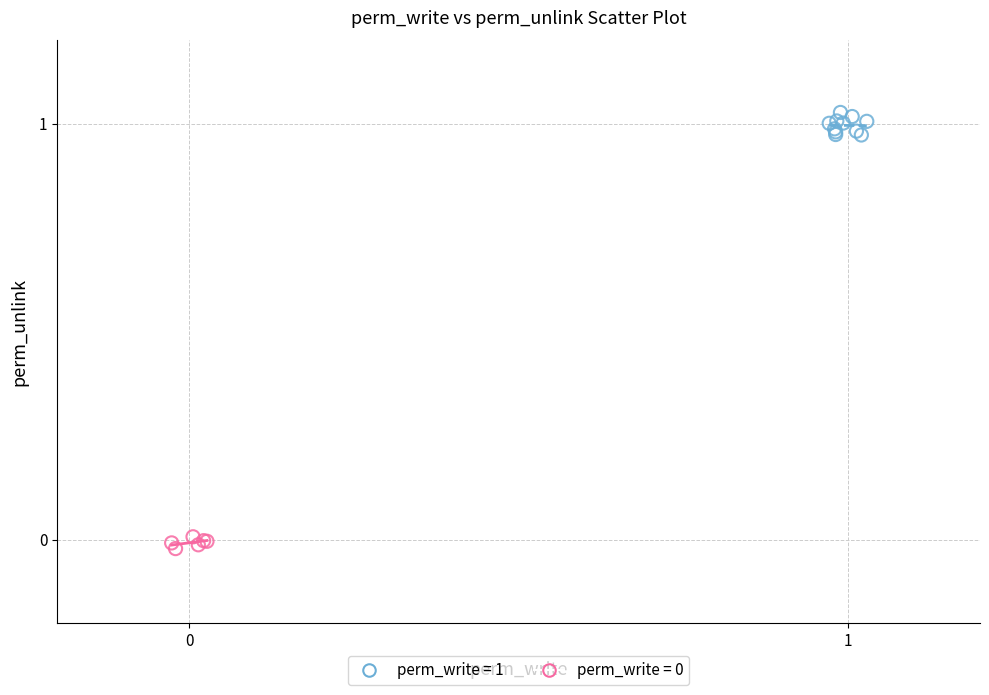

Which series has the widest spread of Y values?

perm_write = 1